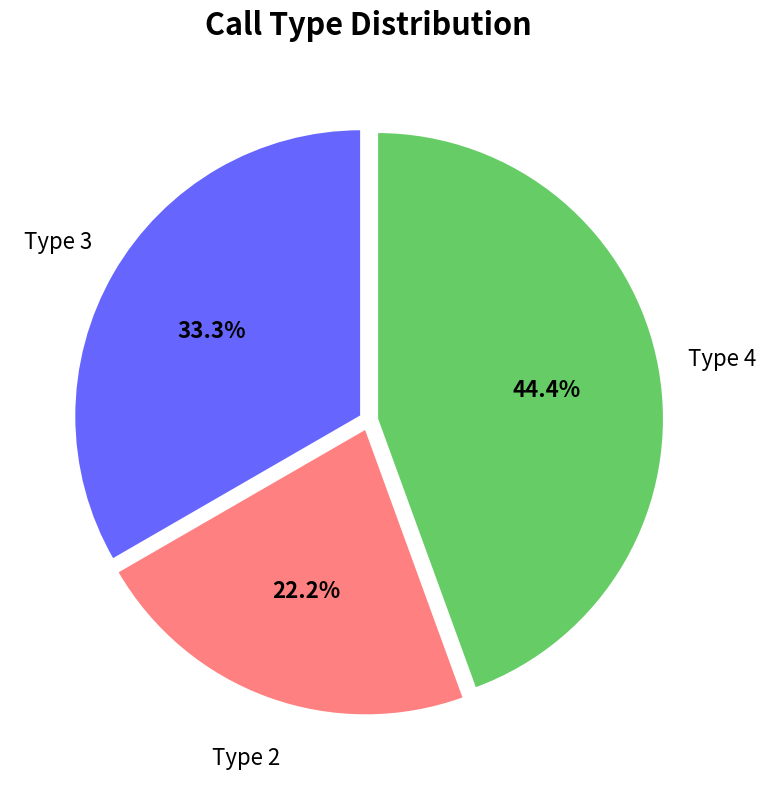

Rank the categories by value from lowest to highest.

Type 2, Type 3, Type 4